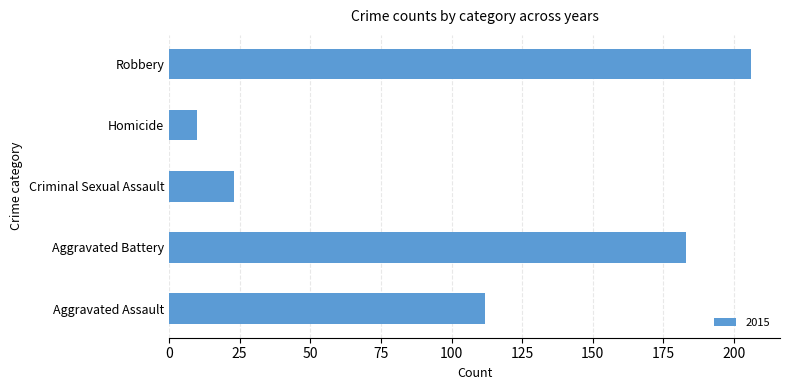

At which category does the chart reach its minimum across all series?

Homicide